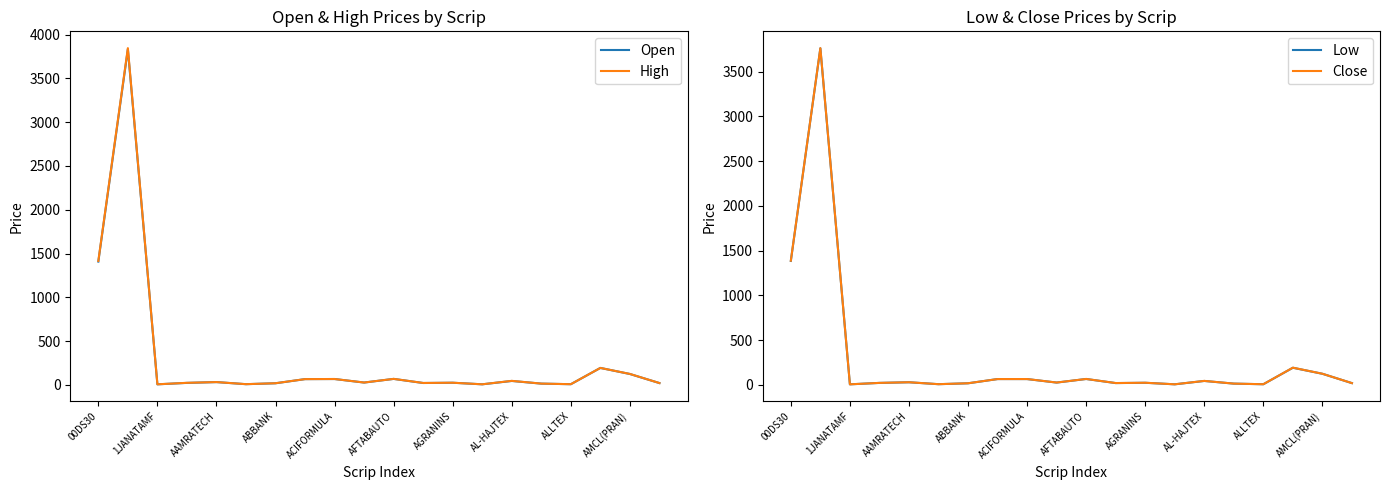

How many values in the Open series exceed 26?

10